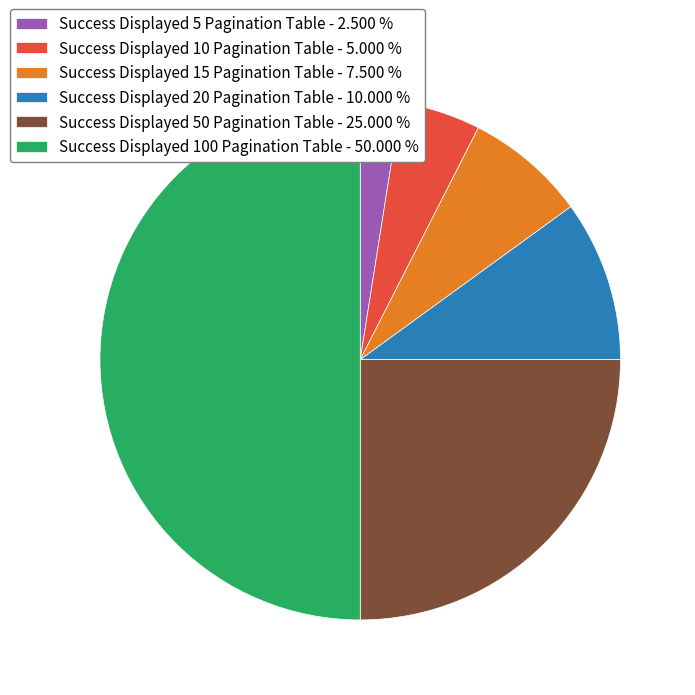

Combined, do Success Displayed 100 Pagination Table - 50.000 % and Success Displayed 20 Pagination Table - 10.000 % account for over 50%?

Yes